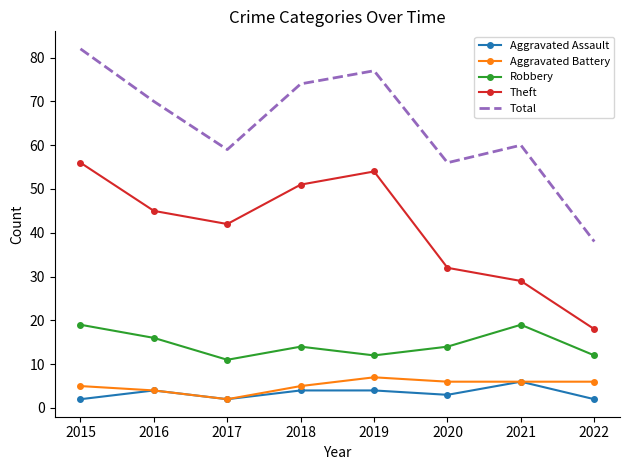

What is the maximum value for Aggravated Assault?

6